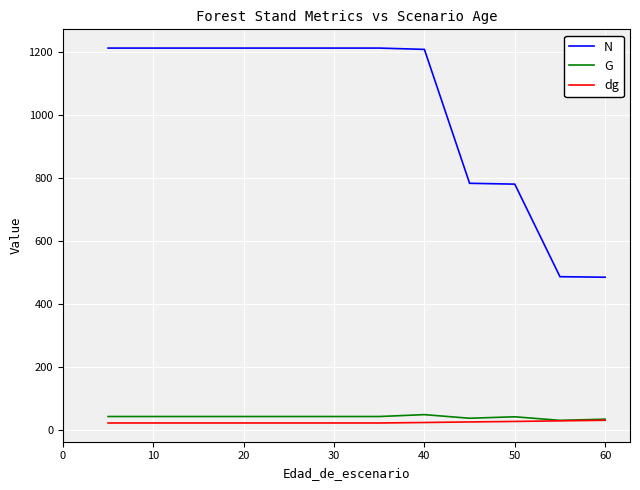

Which series has the largest range (max minus min)?

N